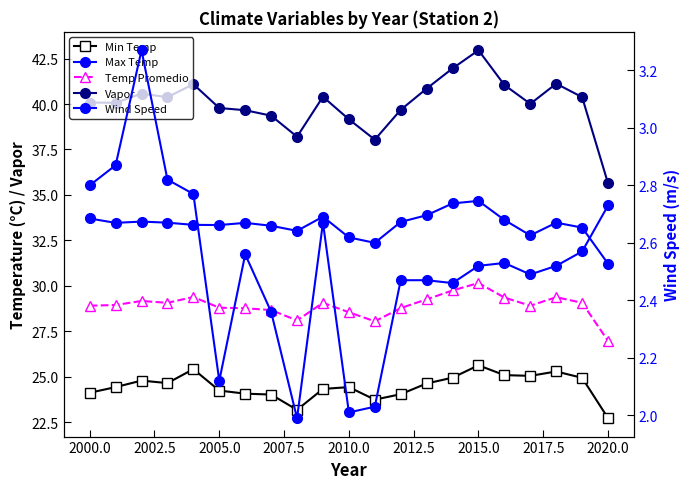

Which series has the largest range (max minus min)?

Vapor